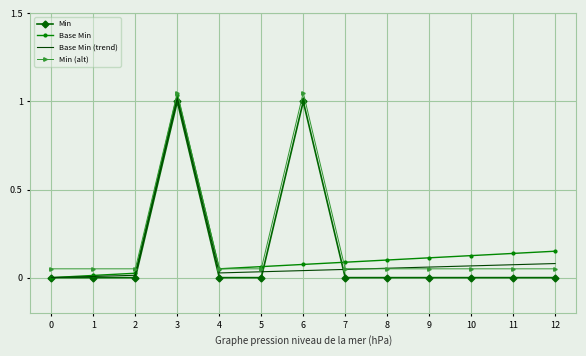

Which category has the highest value in the Base Min (trend) series?

3